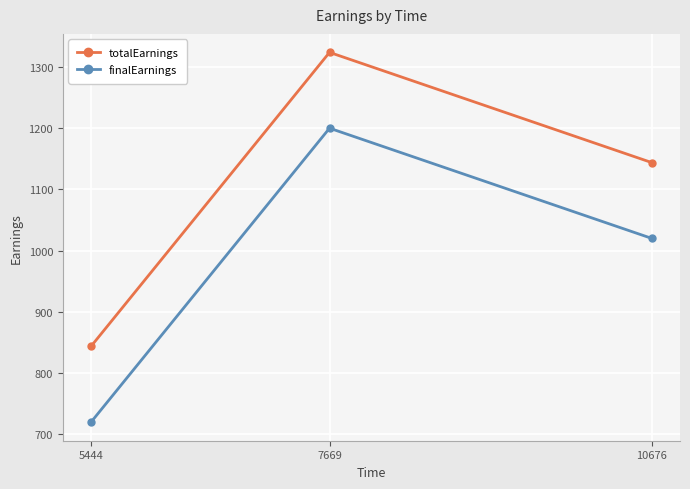

What is the total value across all series at 5444?

1563.8